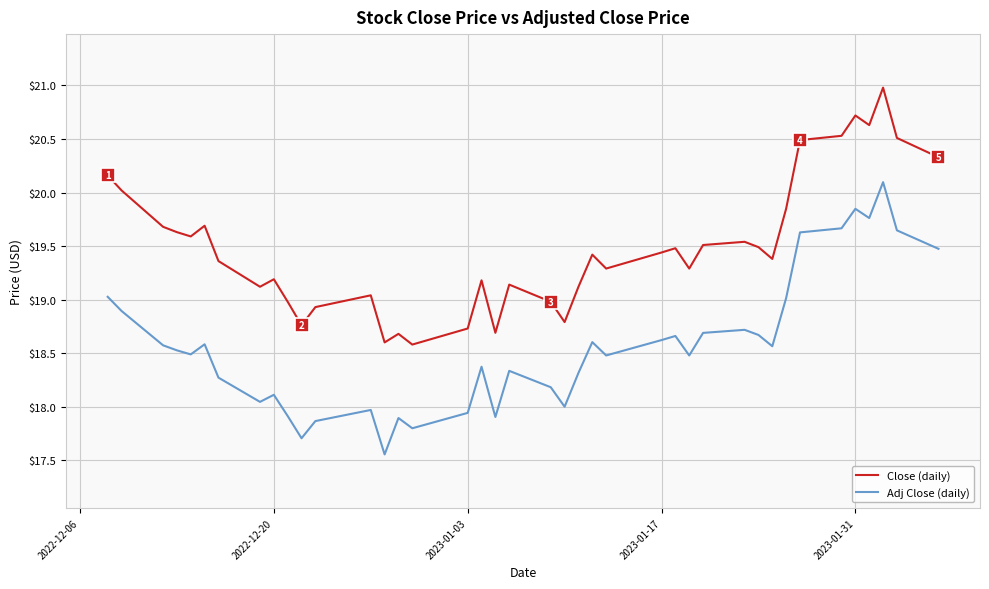

True or false: Close (daily) and Adj Close (daily) intersect in this chart.

False